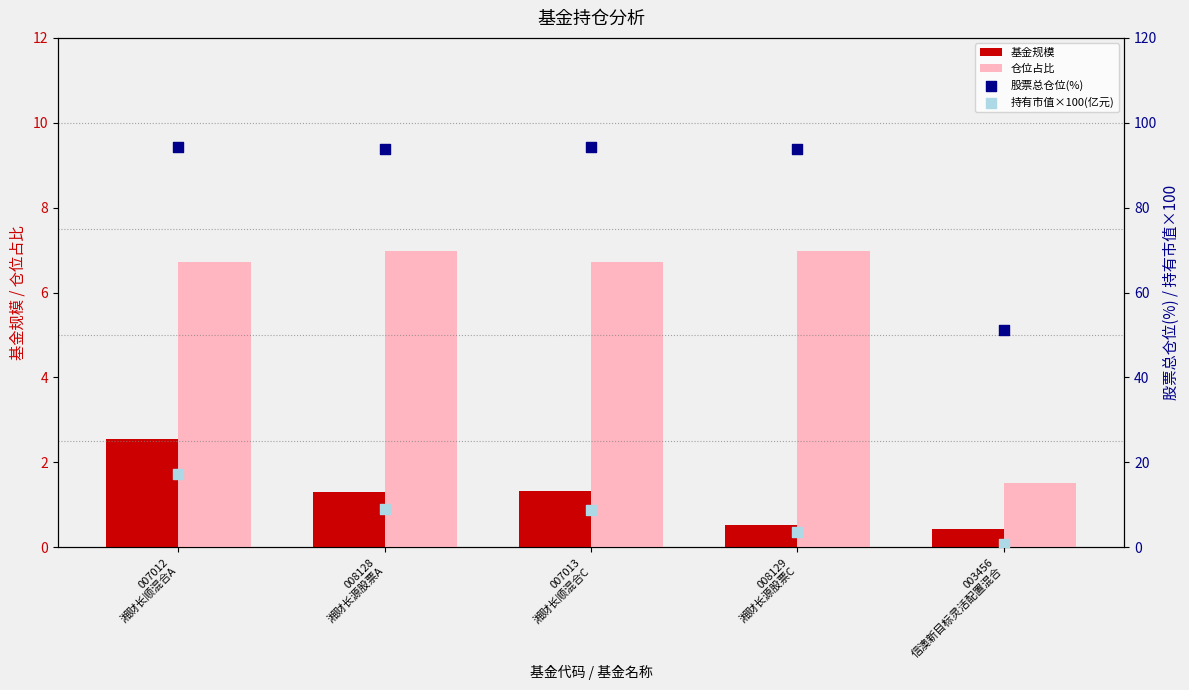

Is the value of 基金规模 at 007013
湘财长顺混合C greater than the value of 股票总仓位(%) at 007012
湘财长顺混合A?

No